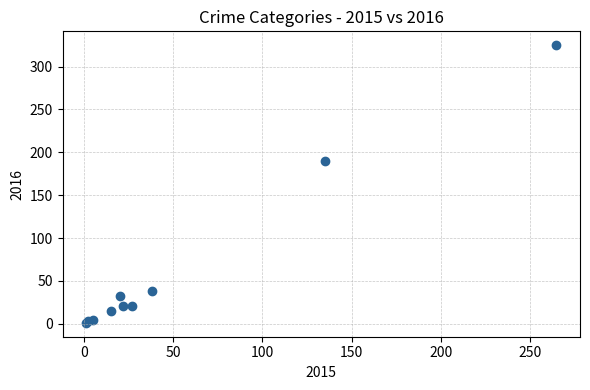

What Y value in the scatter plot is closest to 163?

190